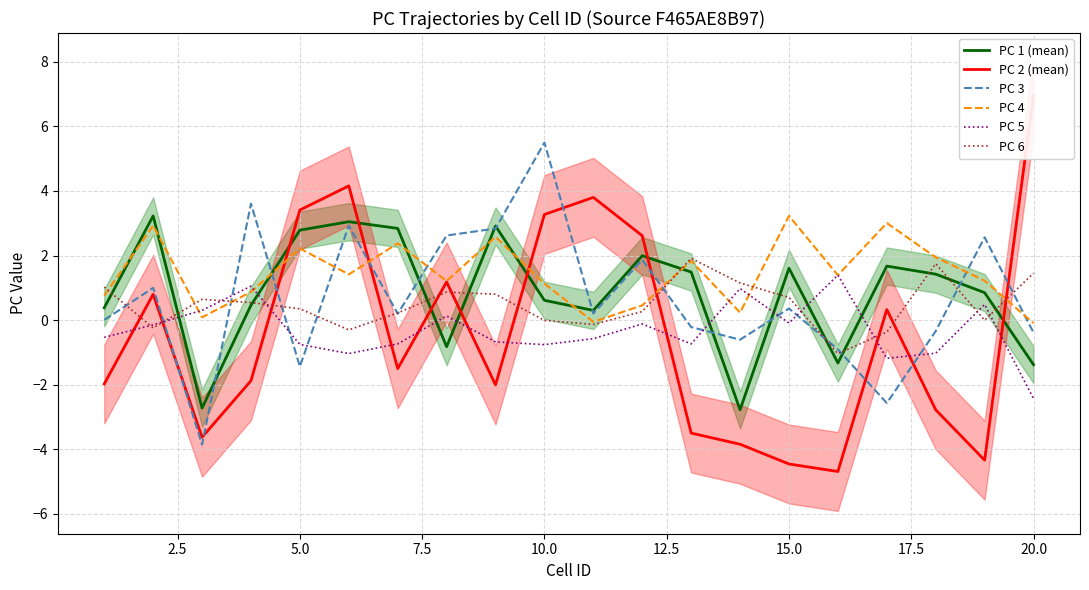

Which series has the largest total across all categories?

PC 4